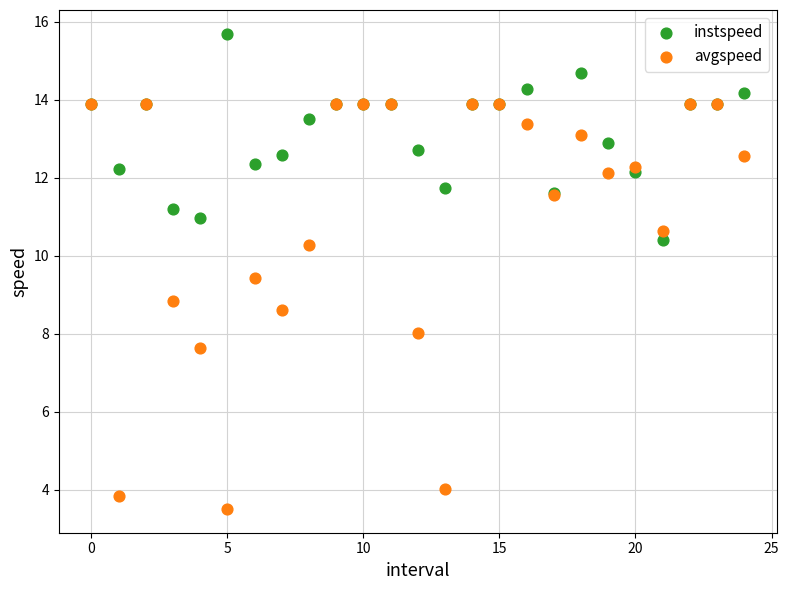

Which series reaches the maximum Y coordinate?

instspeed